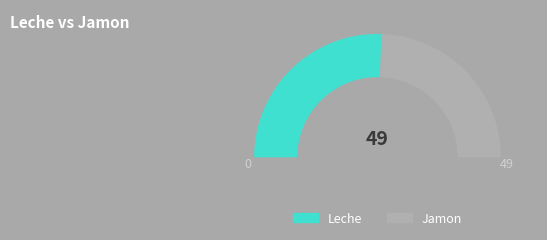

Do Leche and Jamon together represent more than half of the pie?

Yes